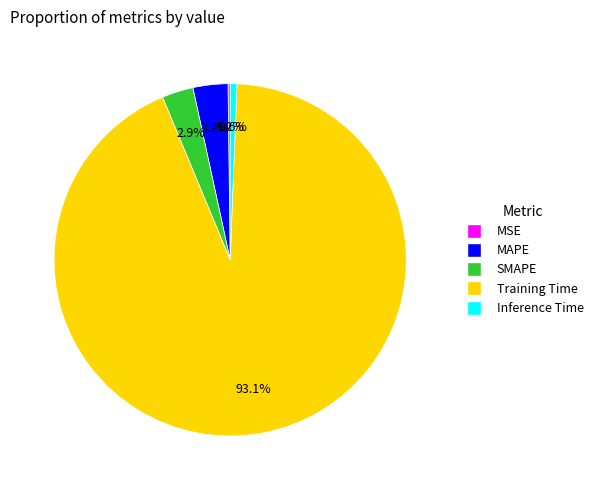

True or false: SMAPE accounts for 3% of the total.

True